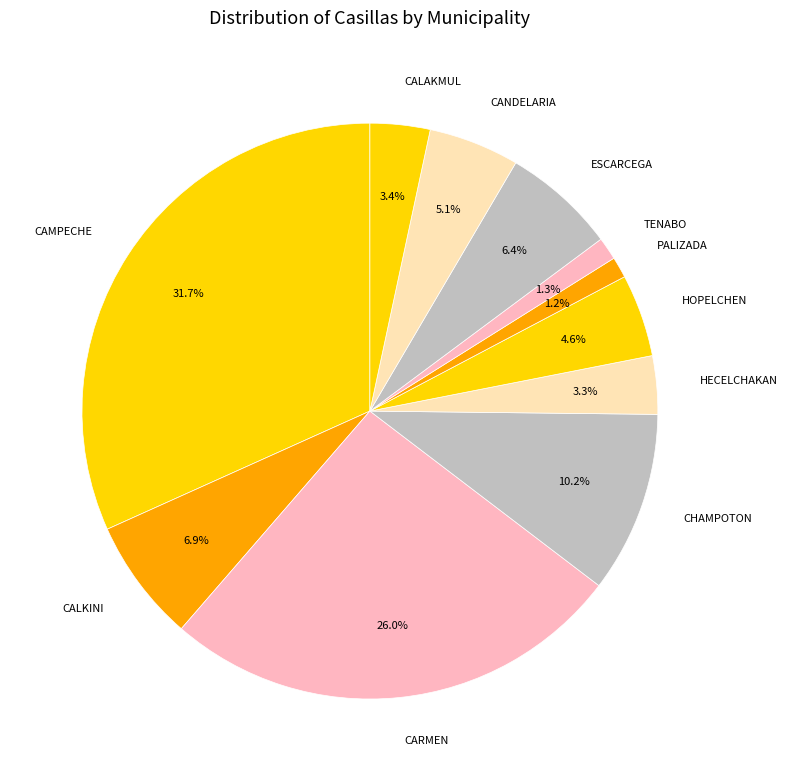

Which category has the biggest portion of the pie?

CAMPECHE